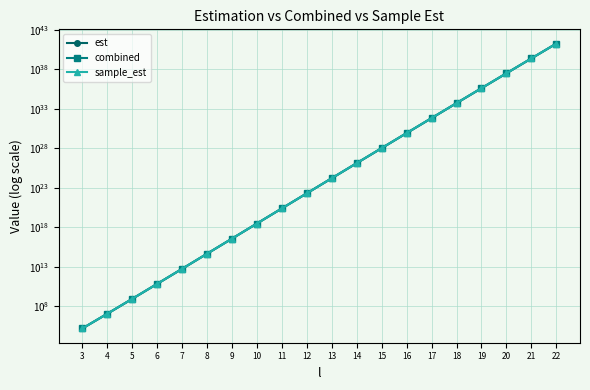

List the labels in order of est value, smallest first.

3, 4, 5, 6, 7, 8, 9, 10, 11, 12, 13, 14, 15, 16, 17, 18, 19, 20, 21, 22